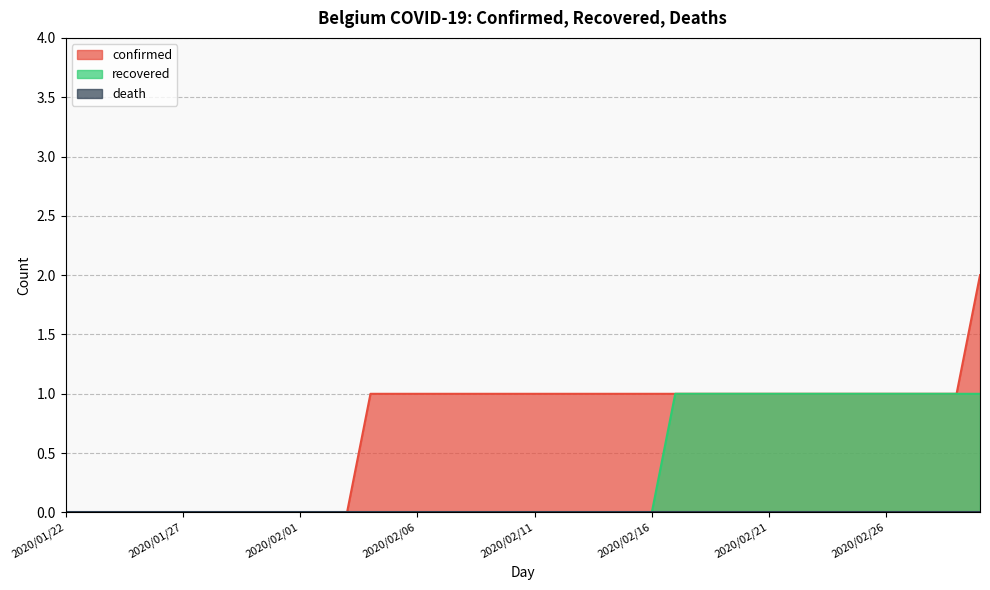

What is the sum of the confirmed values at 2020/02/07 and 2020/02/06?

2